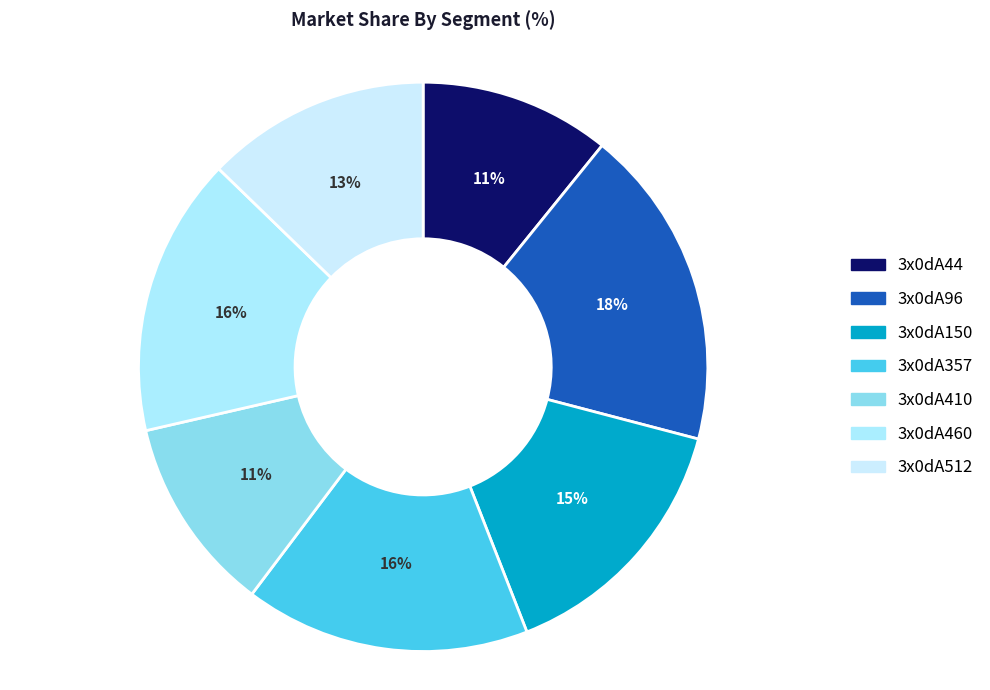

The 3x0dA96 slice represents 18% of the pie. True or false?

True